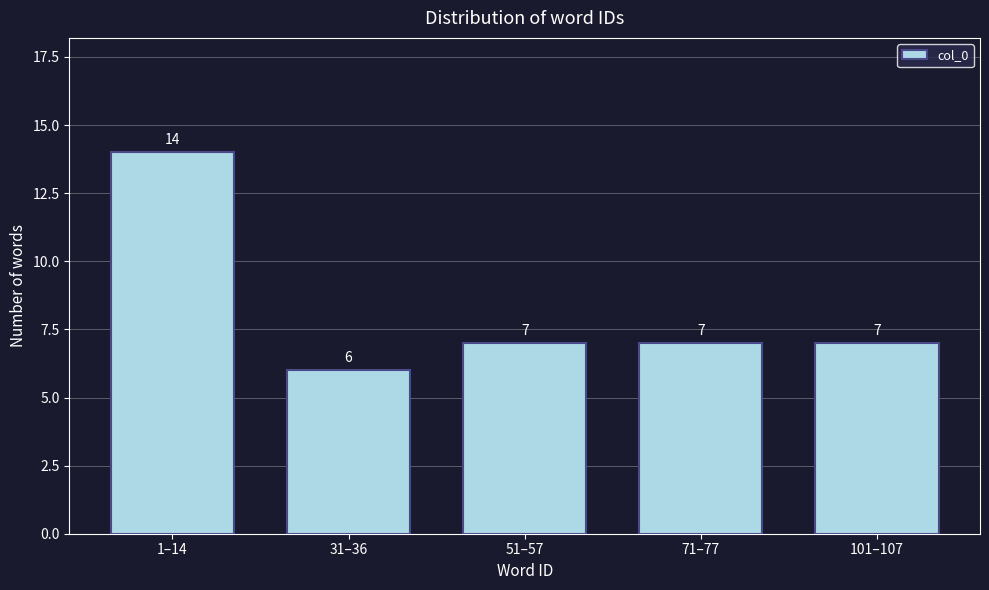

Reading left to right, what are all the values shown in this chart?

14	6	7	7	7